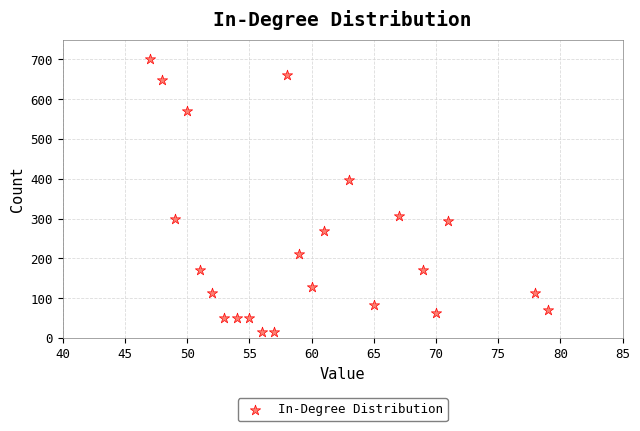

What Y value in the scatter plot is closest to 357?

396